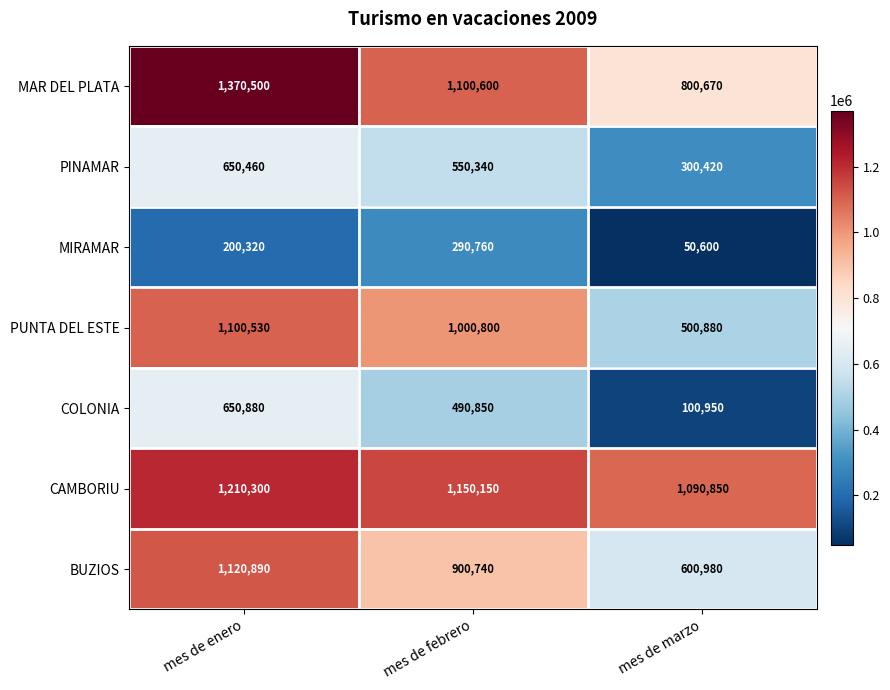

At mes de febrero, list the series in order from smallest to largest.

MIRAMAR, COLONIA, PINAMAR, BUZIOS, PUNTA DEL ESTE, MAR DEL PLATA, CAMBORIU